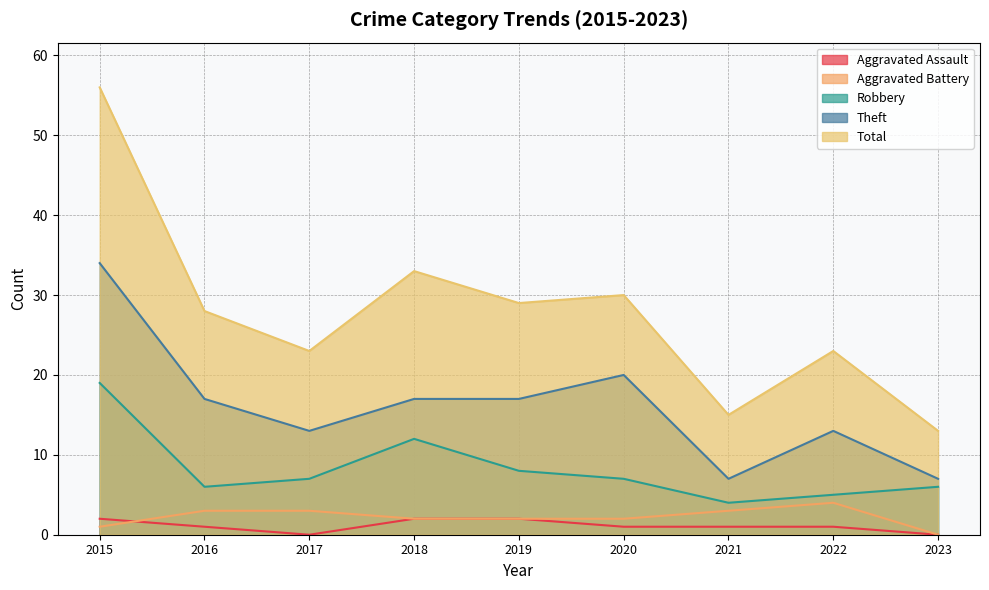

True or false: Theft and Total intersect in this chart.

False